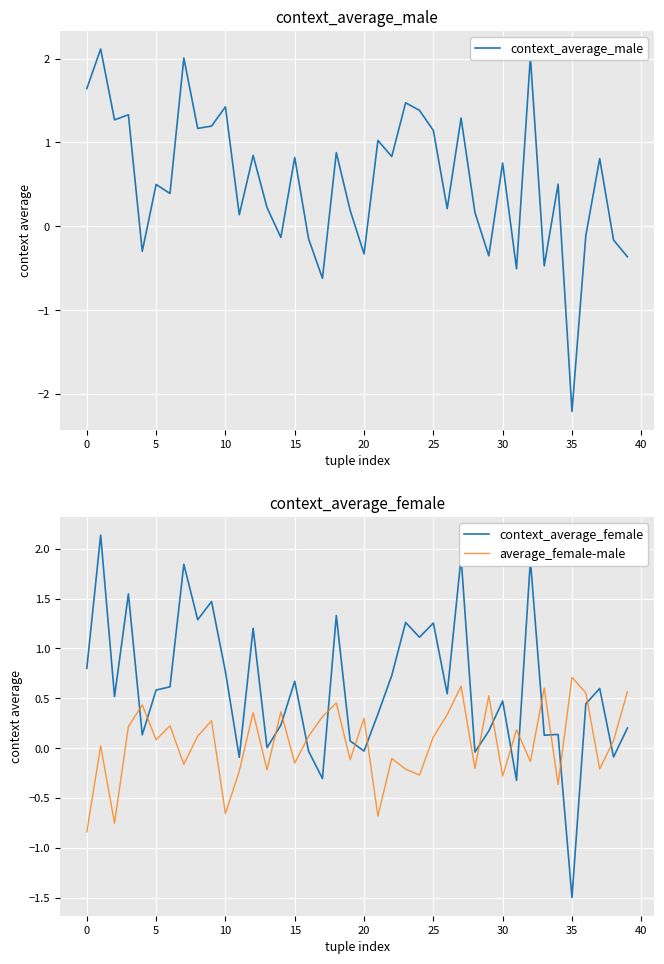

In context_average_female, how many points are lower than both neighbors (excluding endpoints)?

14